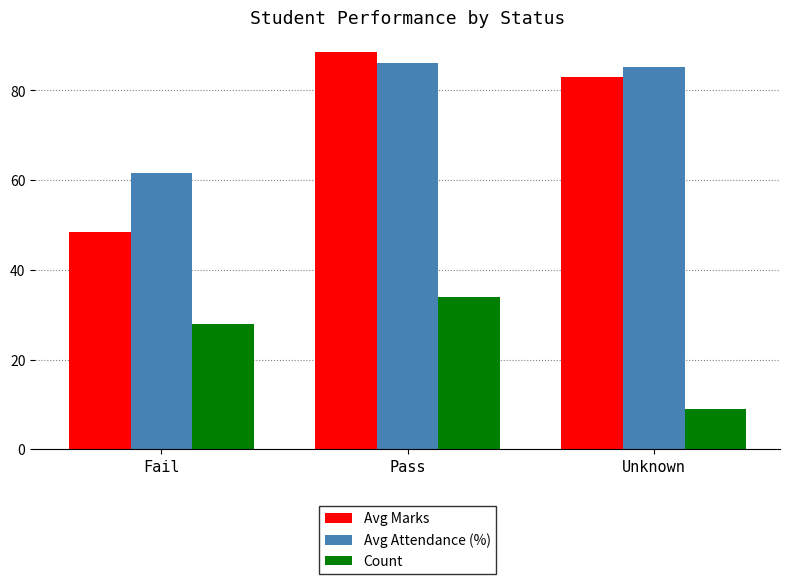

What is the total value across all series at Pass?

208.8